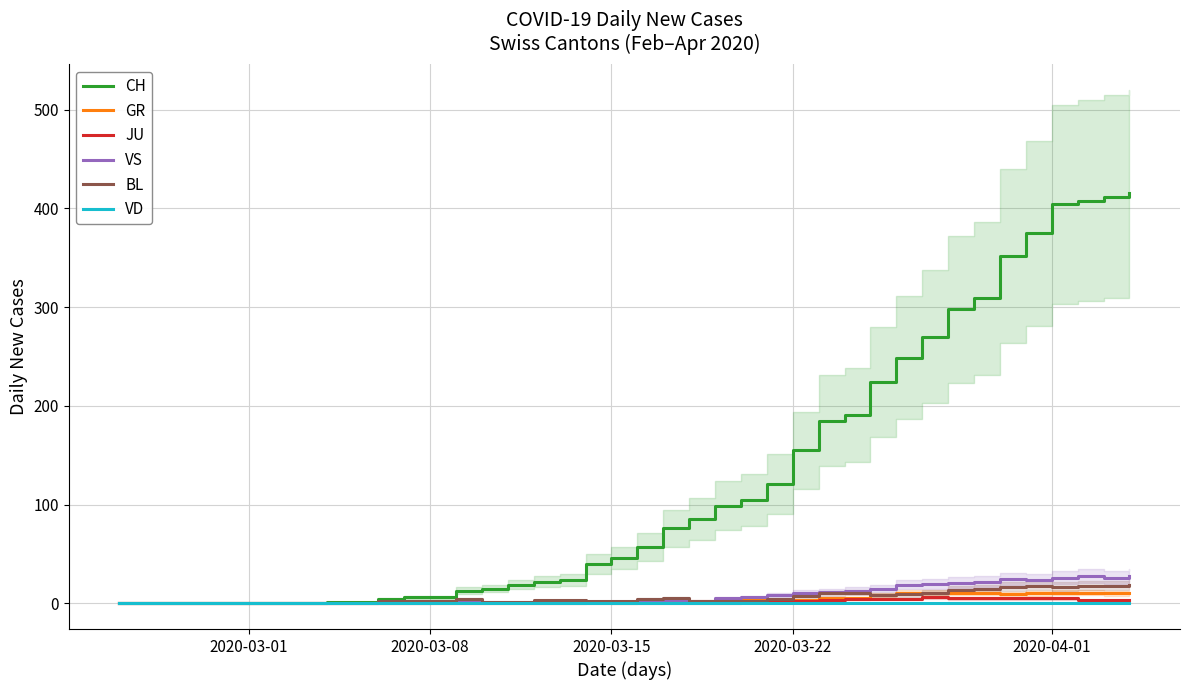

True or false: VS and BL cross at least once.

False